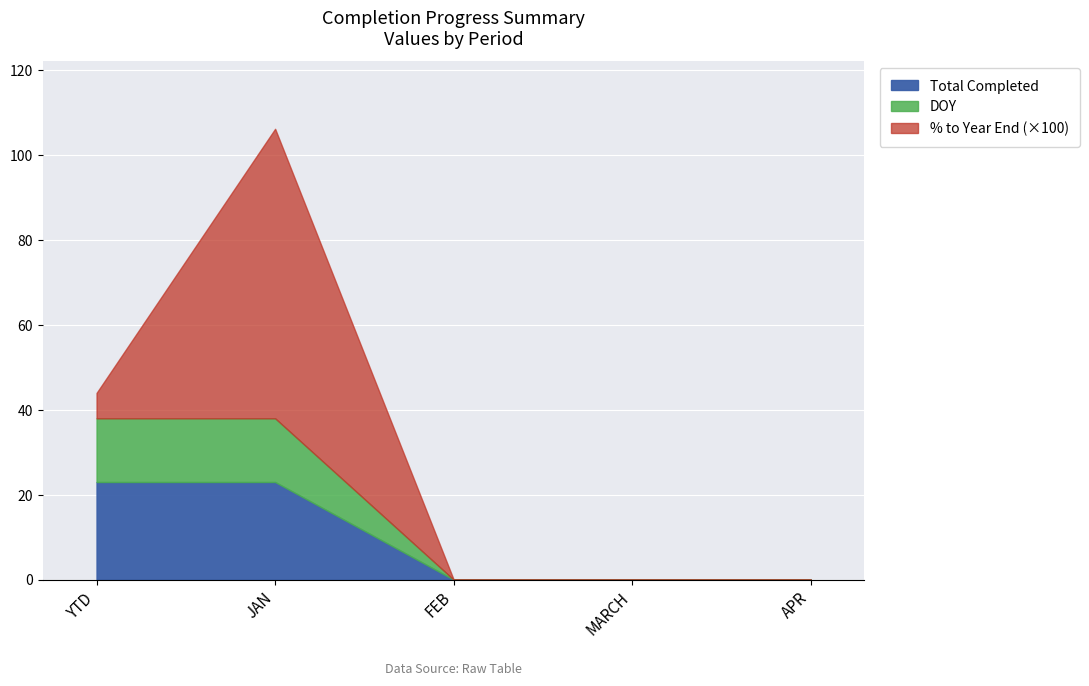

Which category has the lowest value across all series?

FEB